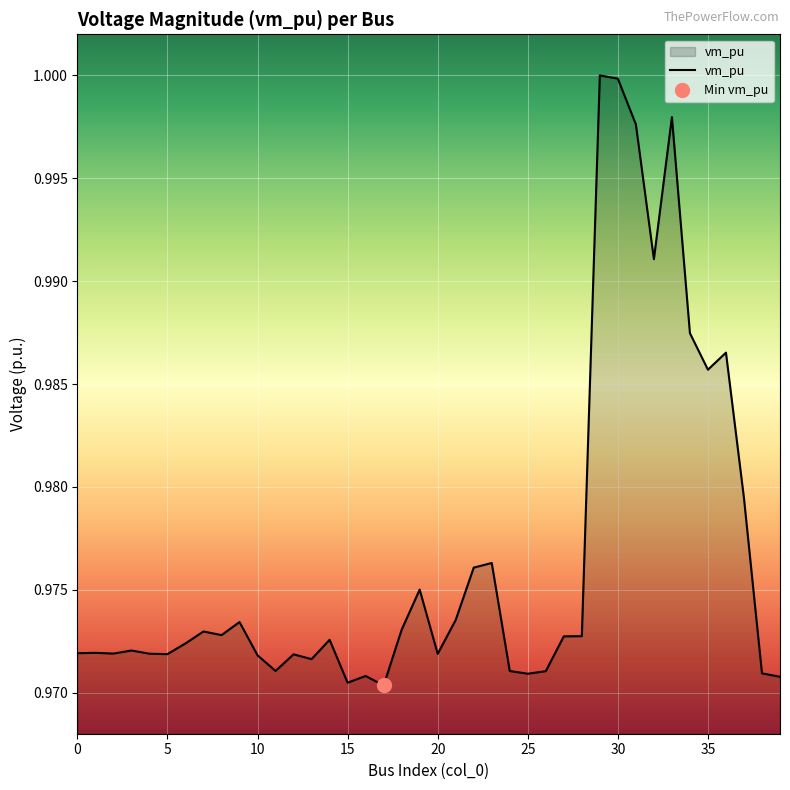

The chart shows a value of 1.5 at 29. True or false?

False